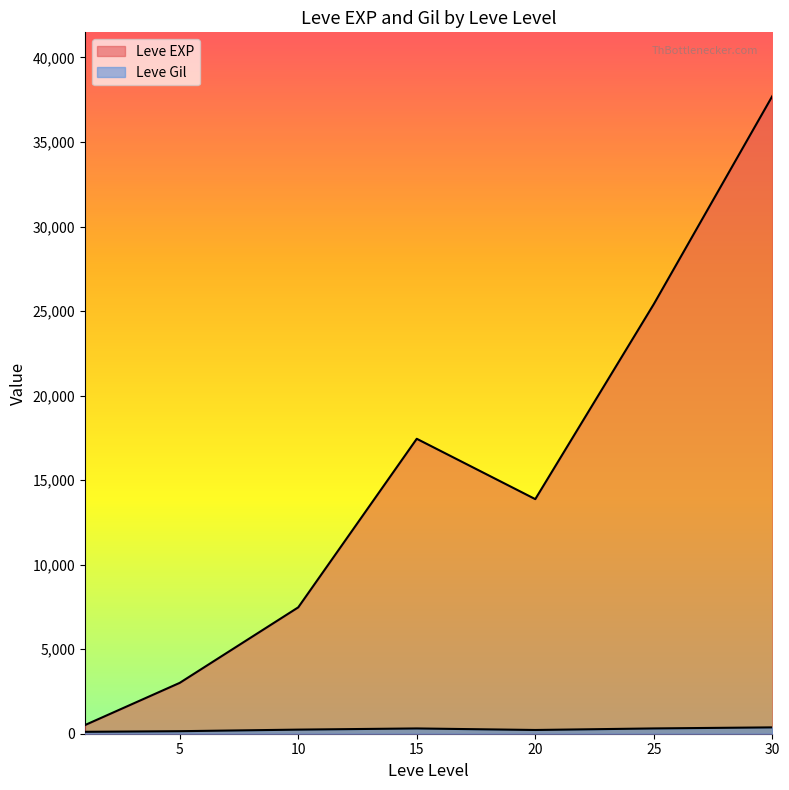

Which label corresponds to the smallest value in the chart?

1